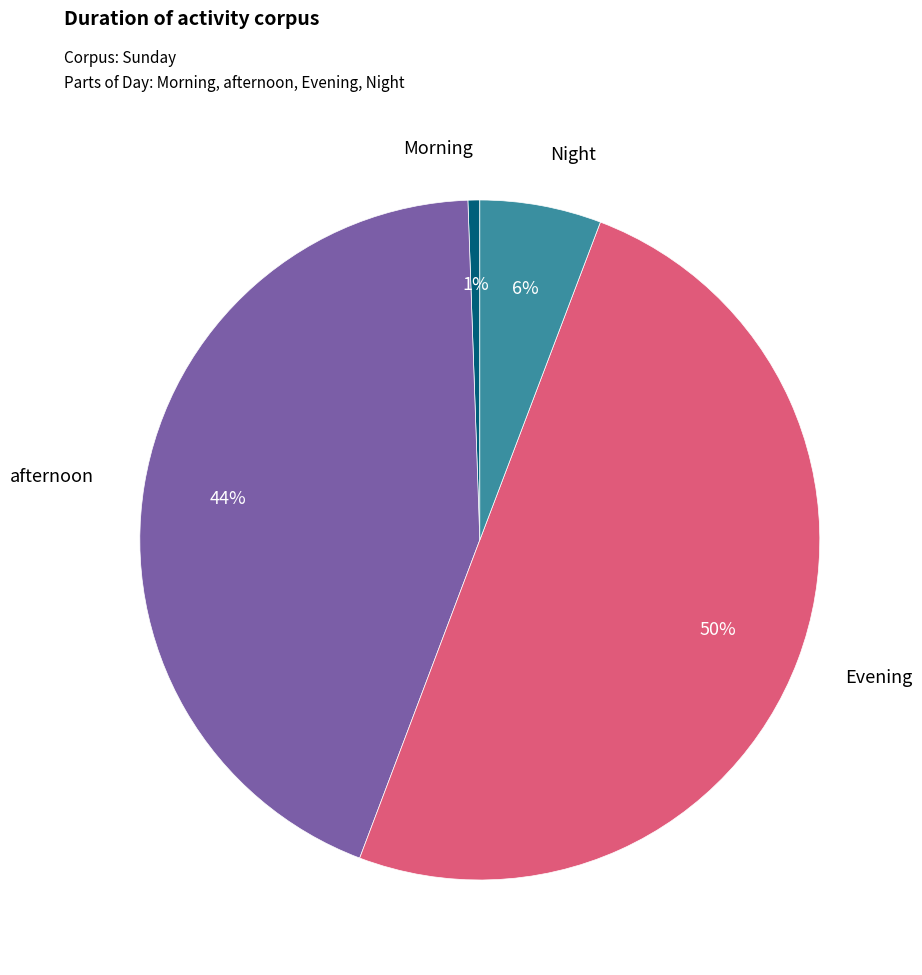

To the nearest percent, what is the difference between the largest and smallest slice percentages?

49%